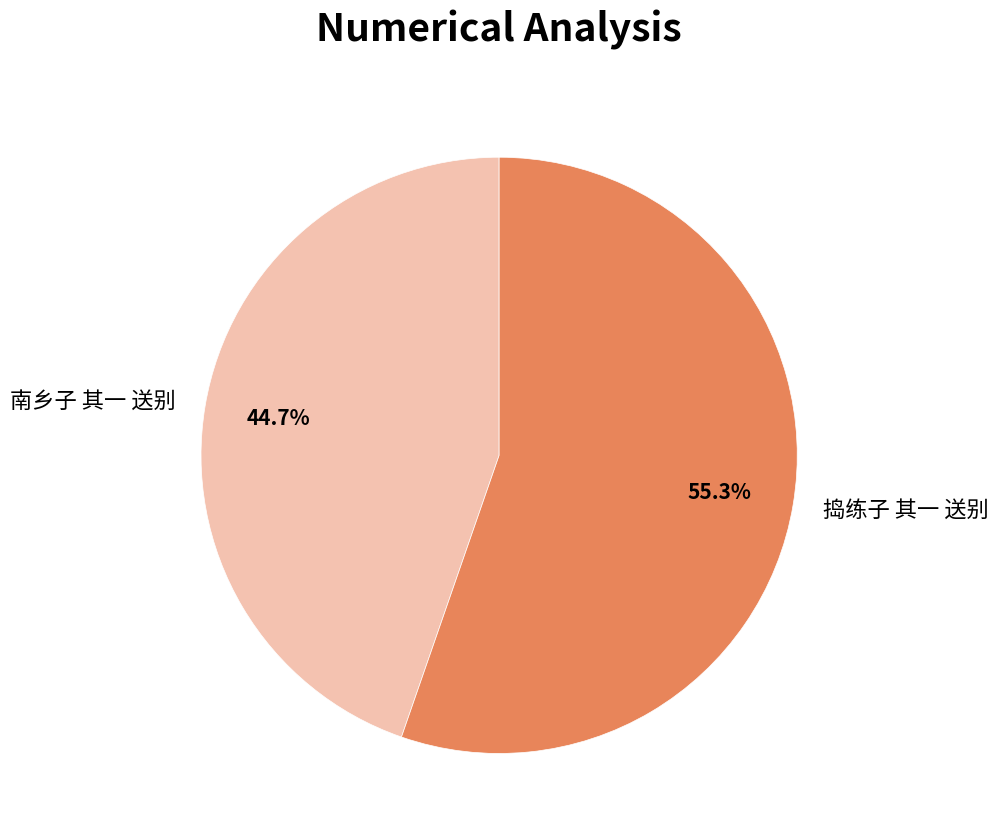

Which category has the smallest portion of the pie?

南乡子 其一 送别